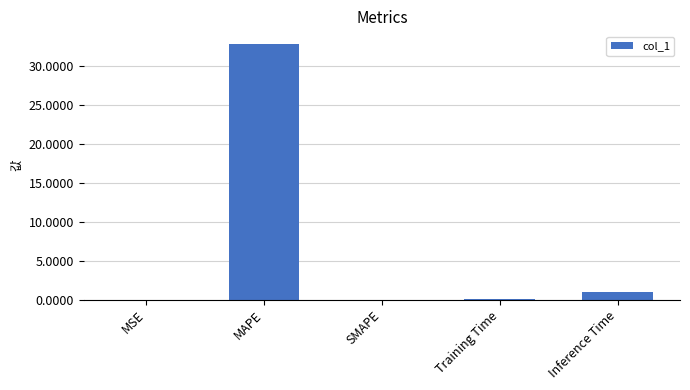

What is the difference between the values at Inference Time and Training Time?

1.0